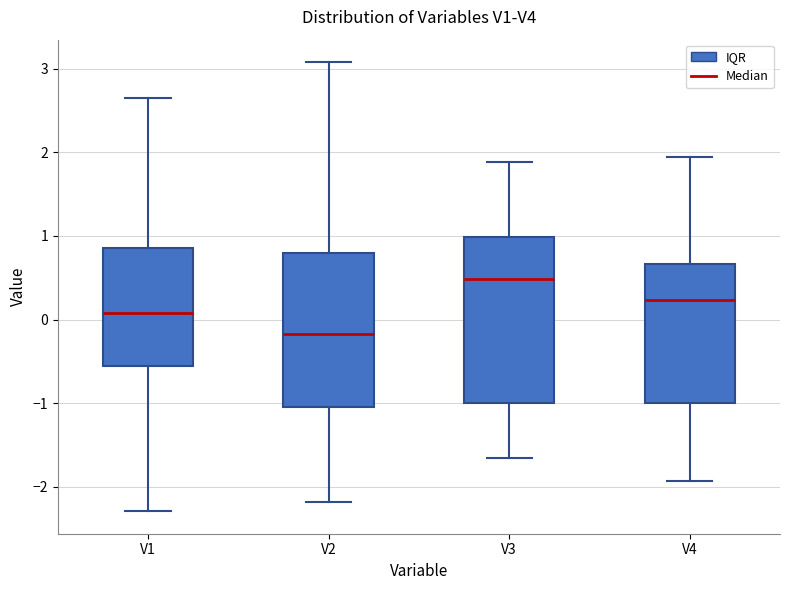

Which box has the highest median line?

V3